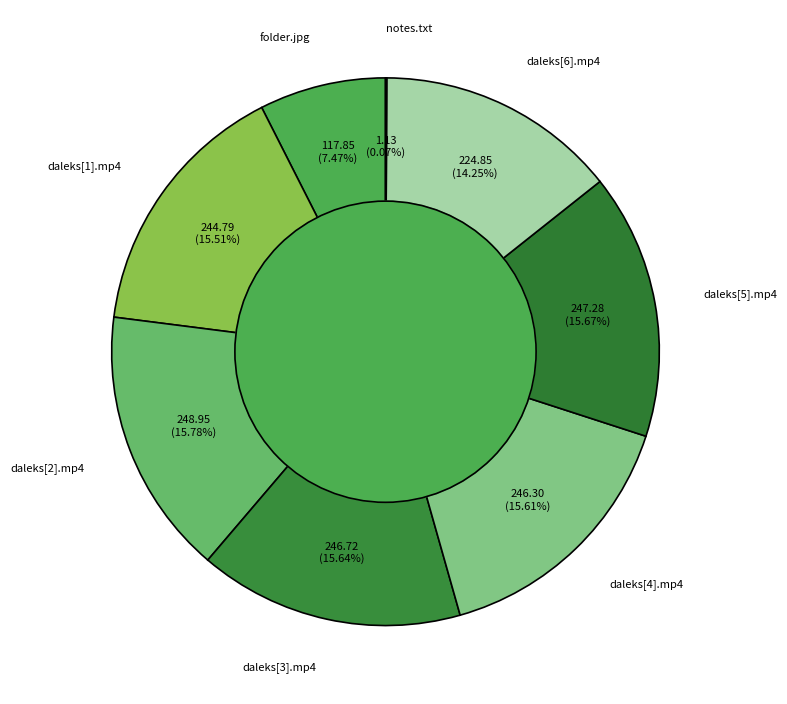

Approximately how many times larger is the value at daleks[5].mp4 compared to daleks[6].mp4?

1.1